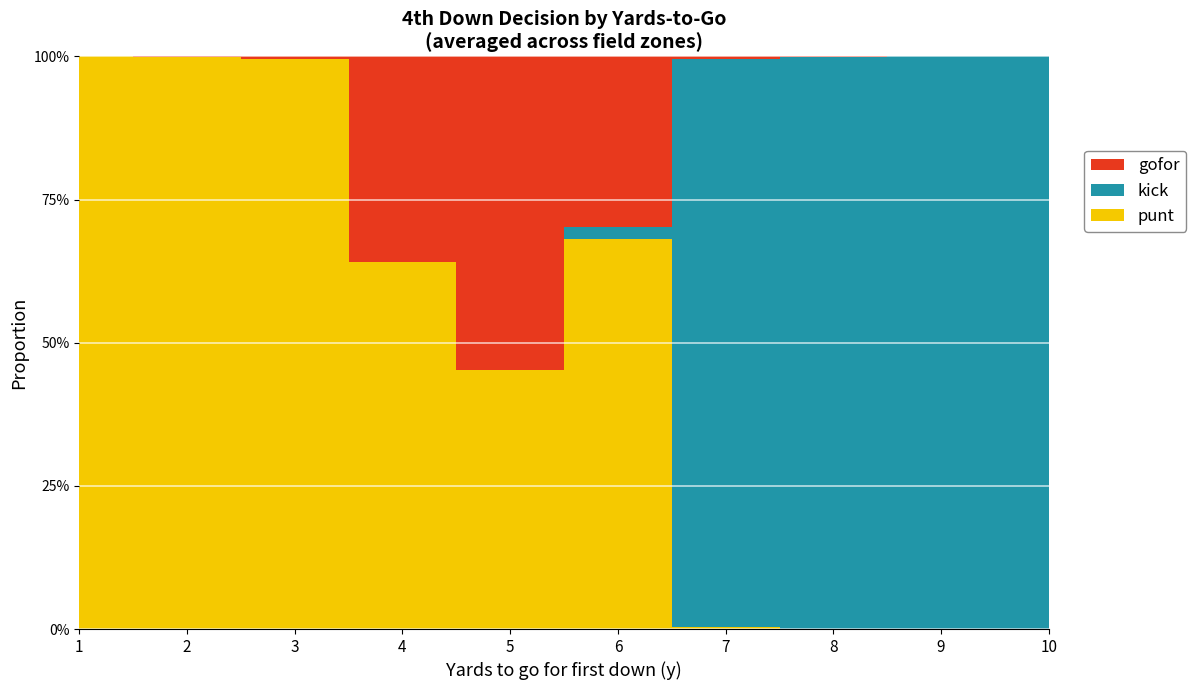

Reading left to right, transcribe all the data shown in this chart.

punt: 1.0	1.0	1.0	0.6	0.5	0.7	0.0	0.0	0.0	0.0
kick: 0.0	0.0	0.0	0.0	0.0	0.0	1.0	1.0	1.0	1.0
gofor: 0.0	0.0	0.0	0.4	0.5	0.3	0.0	0.0	0.0	0.0